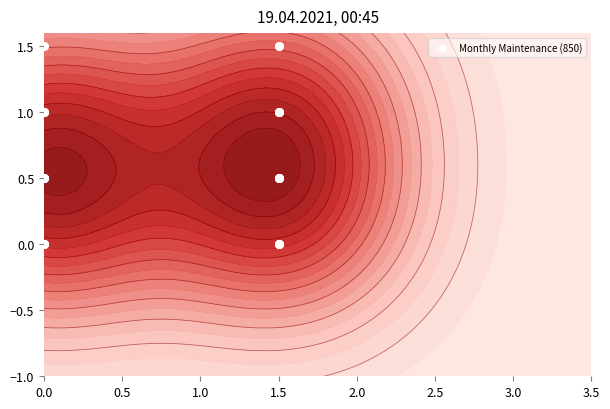

What is the change in value from 0.0 to 1.5?

-0.5